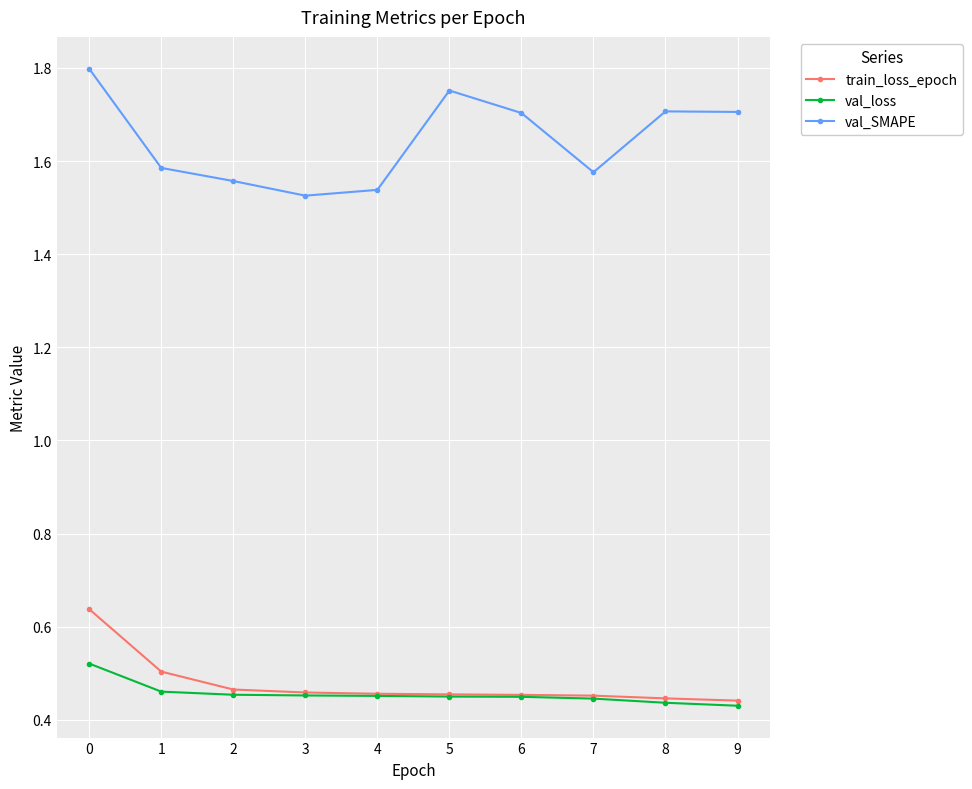

How many categories are shown in the chart?

10